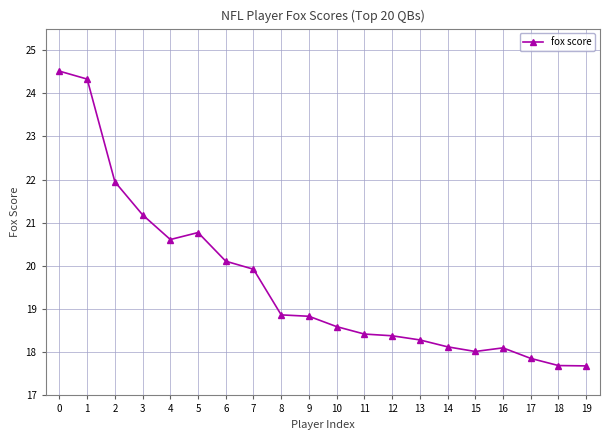

What is the greatest value displayed?

24.5